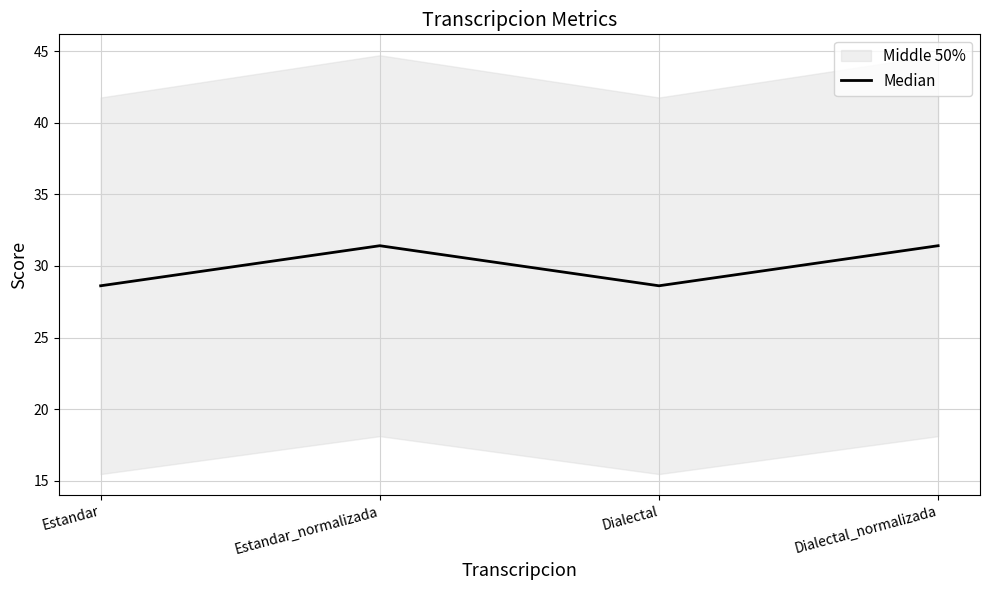

Approximately how many times larger is the value at Estandar_normalizada compared to Dialectal?

1.1